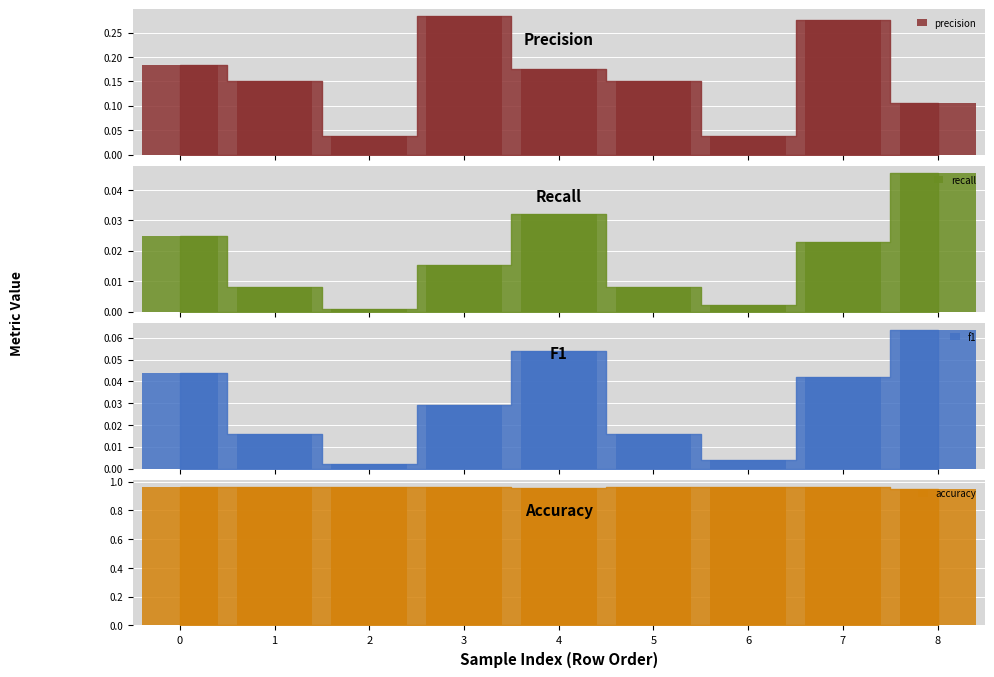

The value of precision at 5 is 0.2. True or false?

True